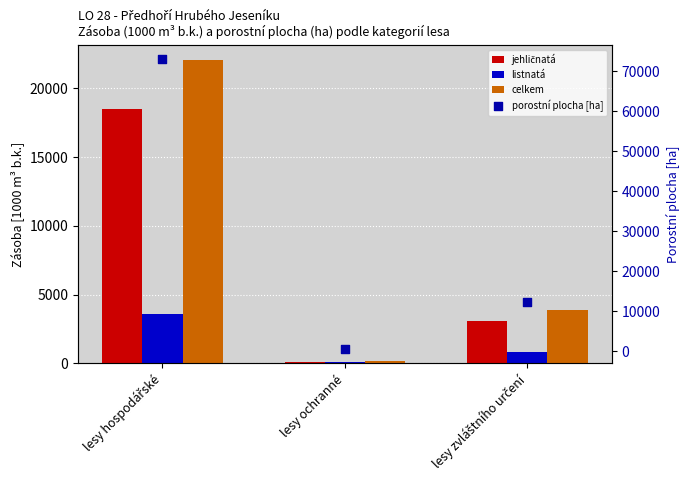

At how many categories does at least one series exceed 57122?

1